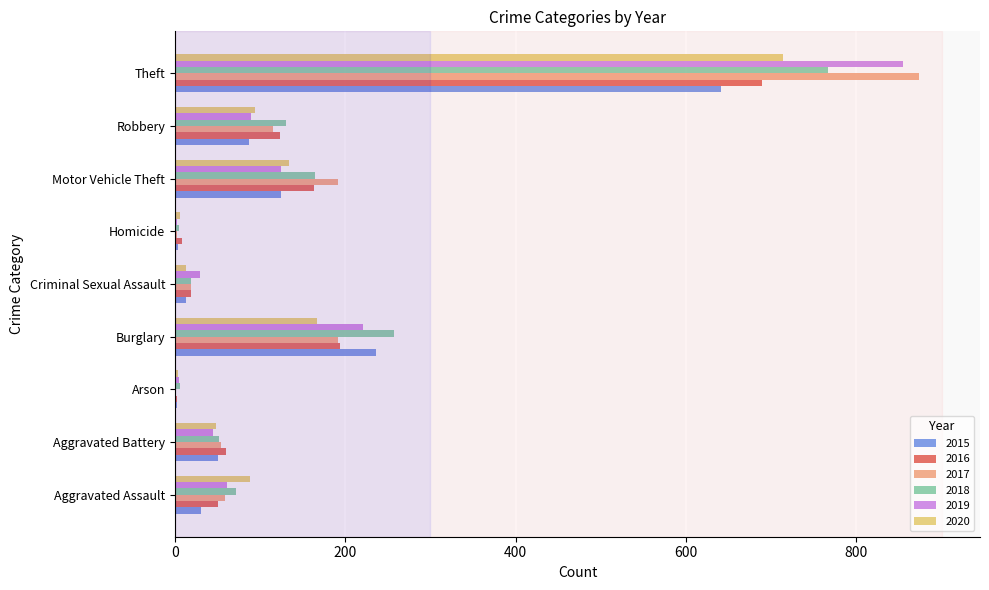

Is it true that 2017 equals 192 at Burglary?

True